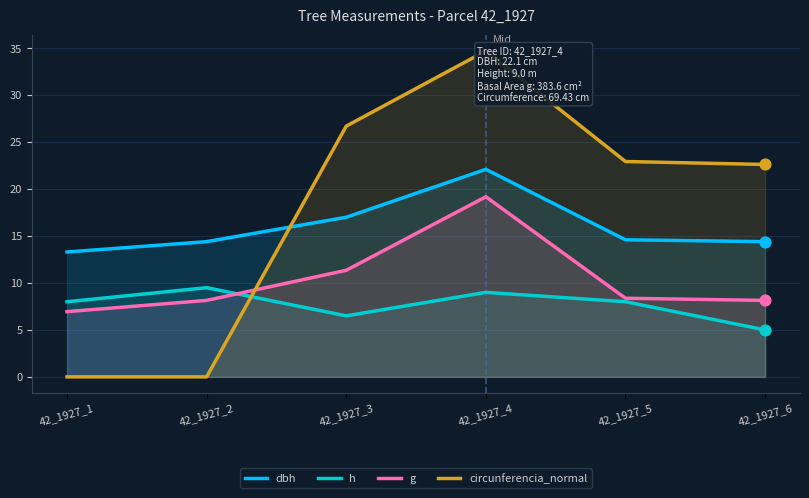

At which category is the sum across all series the highest?

42_1927_4